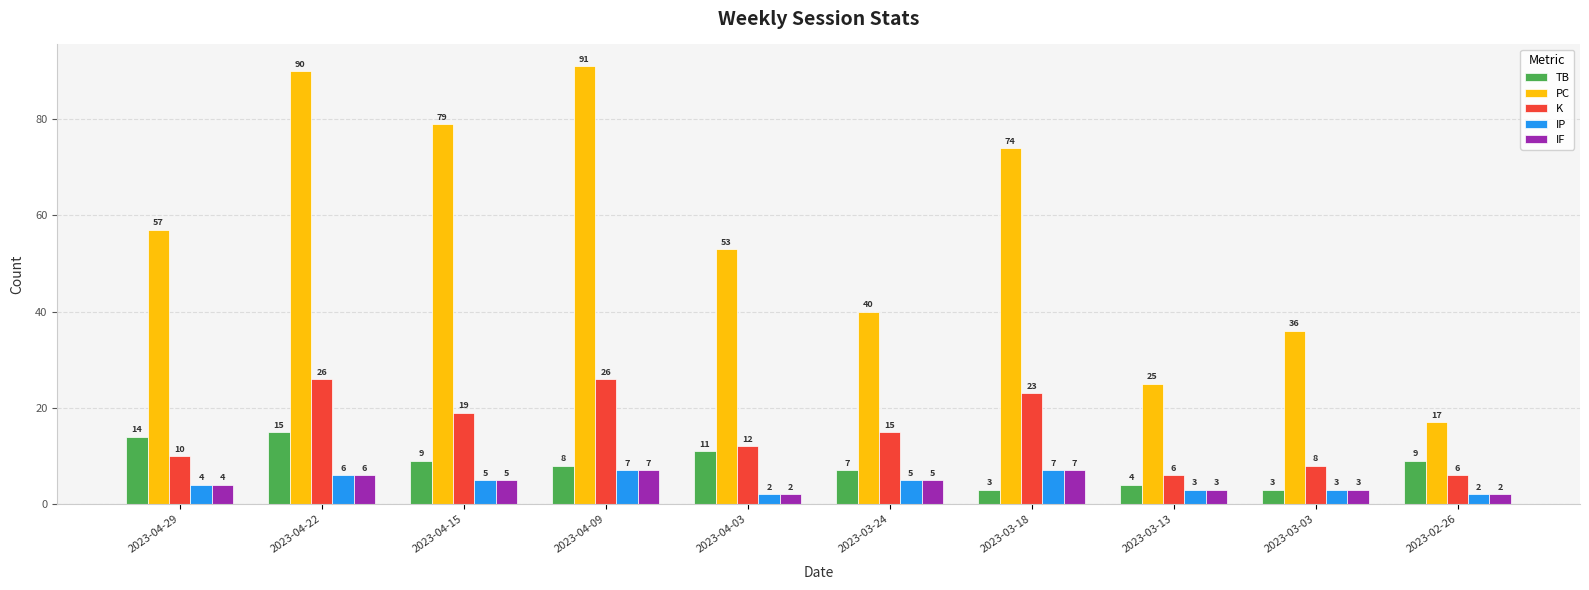

Reading left to right, list all the values displayed in this chart.

TB: 2023-04-29=14	2023-04-22=15	2023-04-15=9	2023-04-09=8	2023-04-03=11	2023-03-24=7	2023-03-18=3	2023-03-13=4	2023-03-03=3	2023-02-26=9
PC: 2023-04-29=57	2023-04-22=90	2023-04-15=79	2023-04-09=91	2023-04-03=53	2023-03-24=40	2023-03-18=74	2023-03-13=25	2023-03-03=36	2023-02-26=17
K: 2023-04-29=10	2023-04-22=26	2023-04-15=19	2023-04-09=26	2023-04-03=12	2023-03-24=15	2023-03-18=23	2023-03-13=6	2023-03-03=8	2023-02-26=6
IP: 2023-04-29=4	2023-04-22=6	2023-04-15=5	2023-04-09=7	2023-04-03=2	2023-03-24=5	2023-03-18=7	2023-03-13=3	2023-03-03=3	2023-02-26=2
IF: 2023-04-29=4	2023-04-22=6	2023-04-15=5	2023-04-09=7	2023-04-03=2	2023-03-24=5	2023-03-18=7	2023-03-13=3	2023-03-03=3	2023-02-26=2